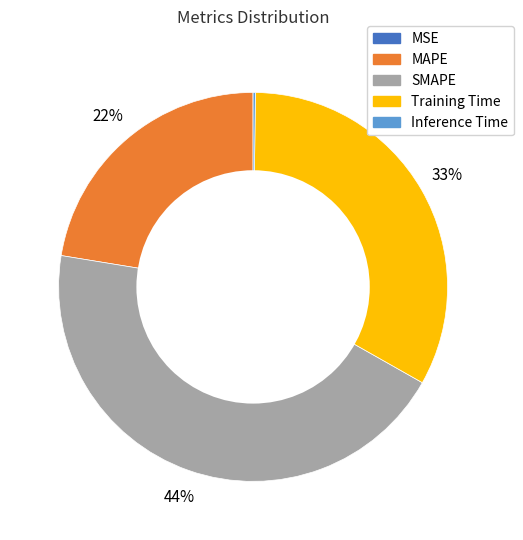

To the nearest percent, what is the average slice percentage?

20%